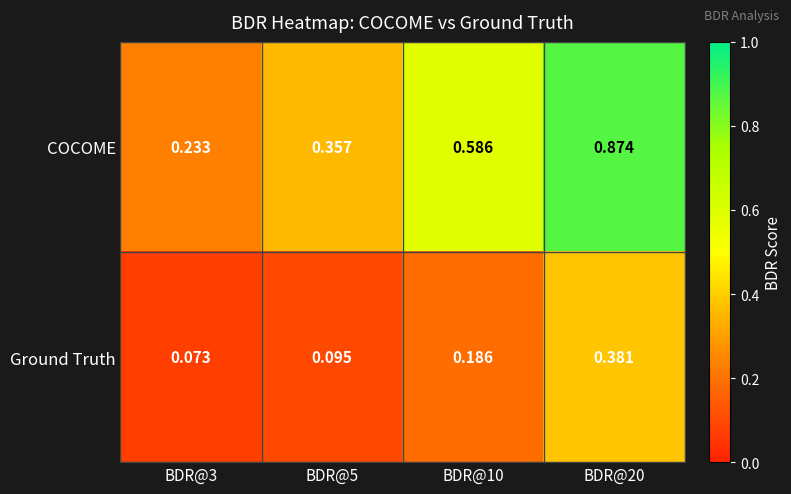

Rank the series by their average value, from highest to lowest.

COCOME, Ground Truth